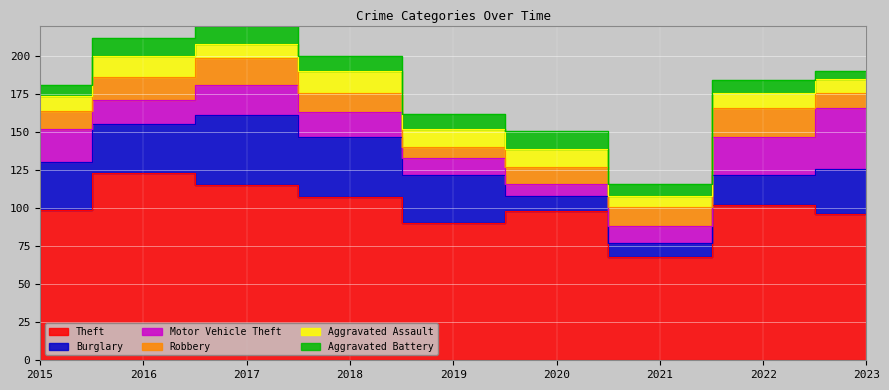

Count the Aggravated Assault values in the range 9 to 12.

6